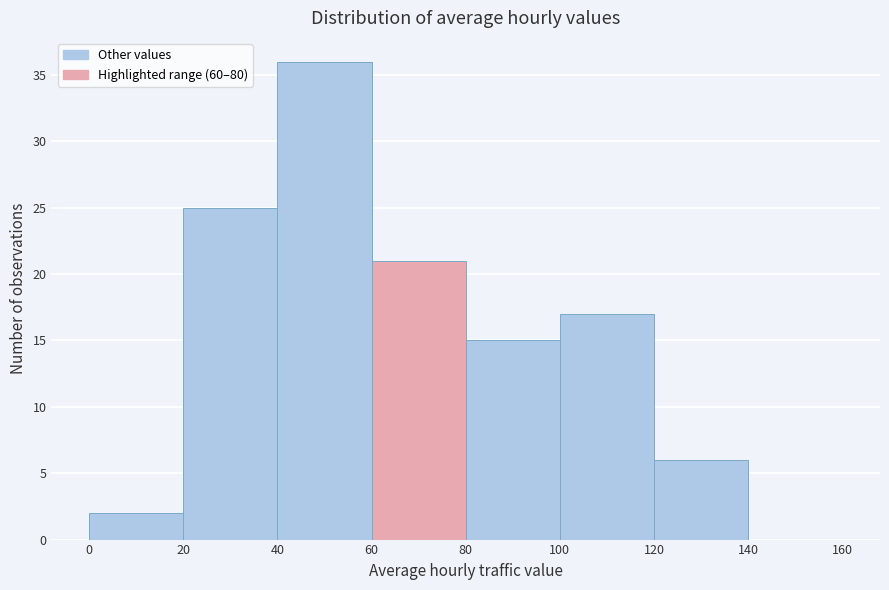

Over which range of the x-axis is the bar tallest?

40 to 60